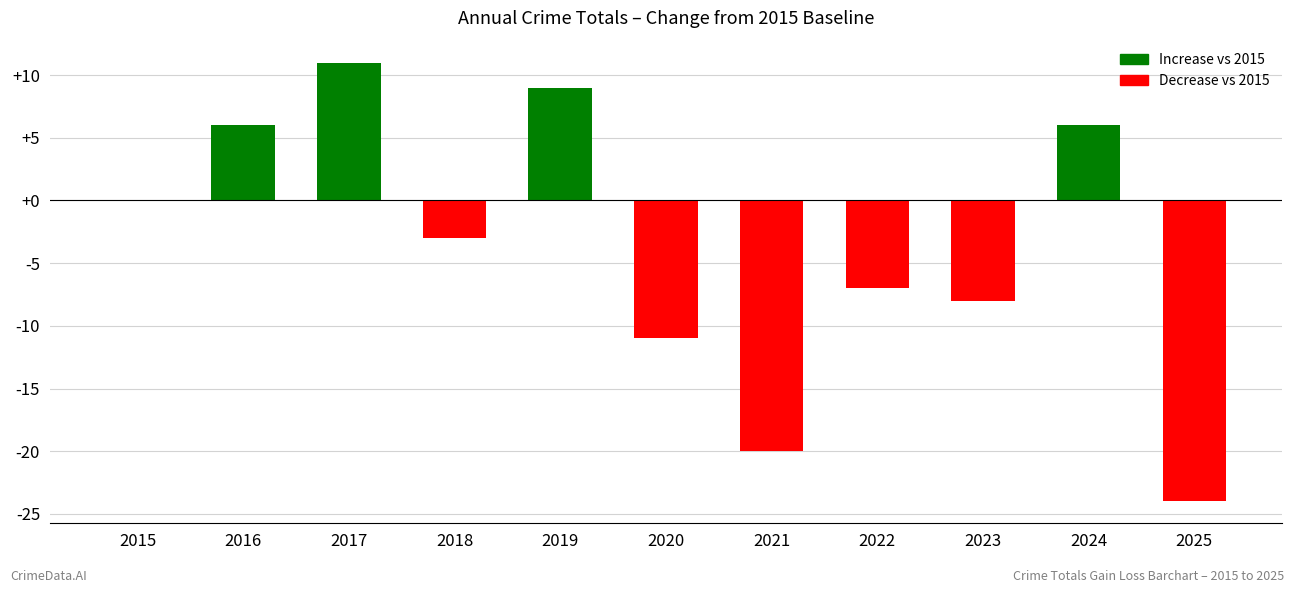

Reading left to right, extract all data points from this chart.

2015=0	2016=6	2017=11	2018=-3	2019=9	2020=-11	2021=-20	2022=-7	2023=-8	2024=6	2025=-24